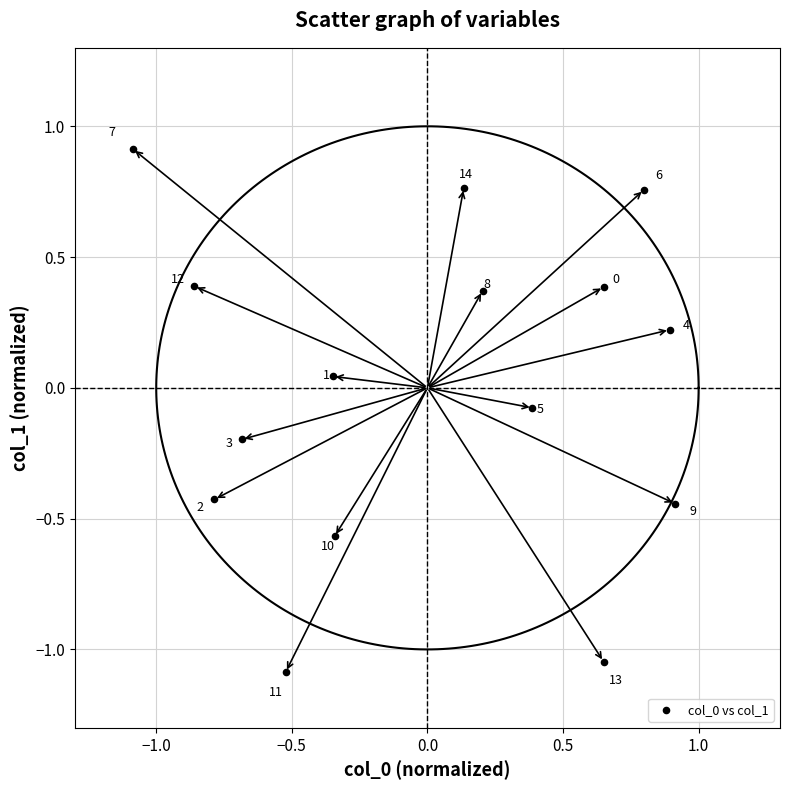

What is the range of X values (max minus min)?

2.0